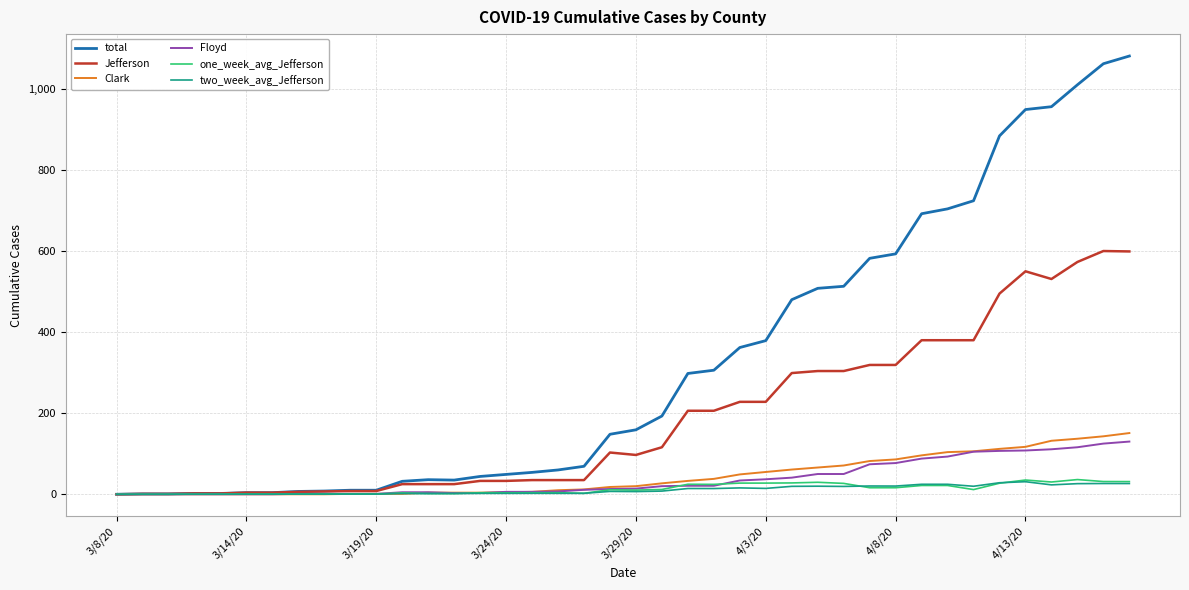

Does the chart display data point markers on the line(s)?

No